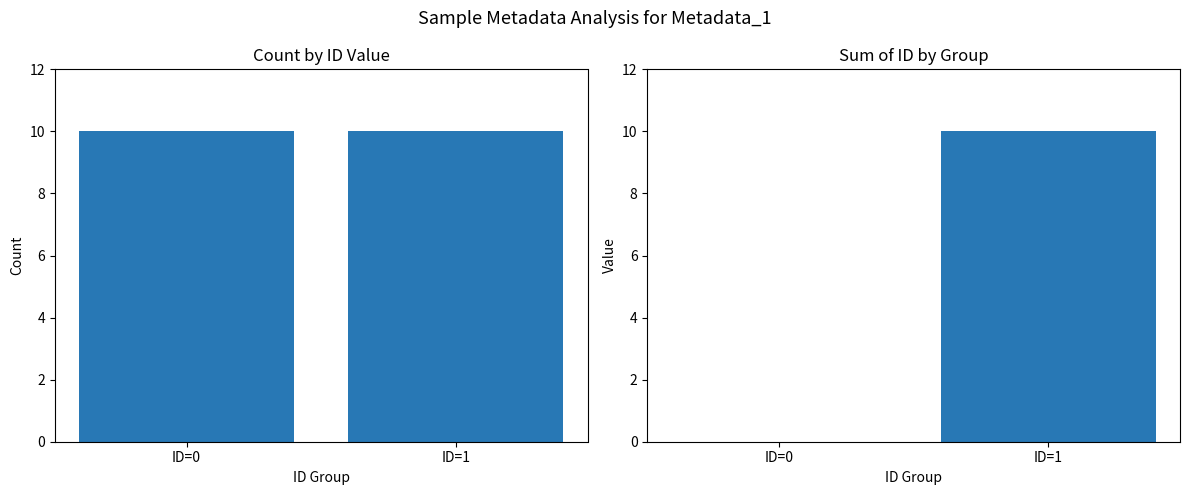

How many Sum of ID values are between 0 and 10?

2